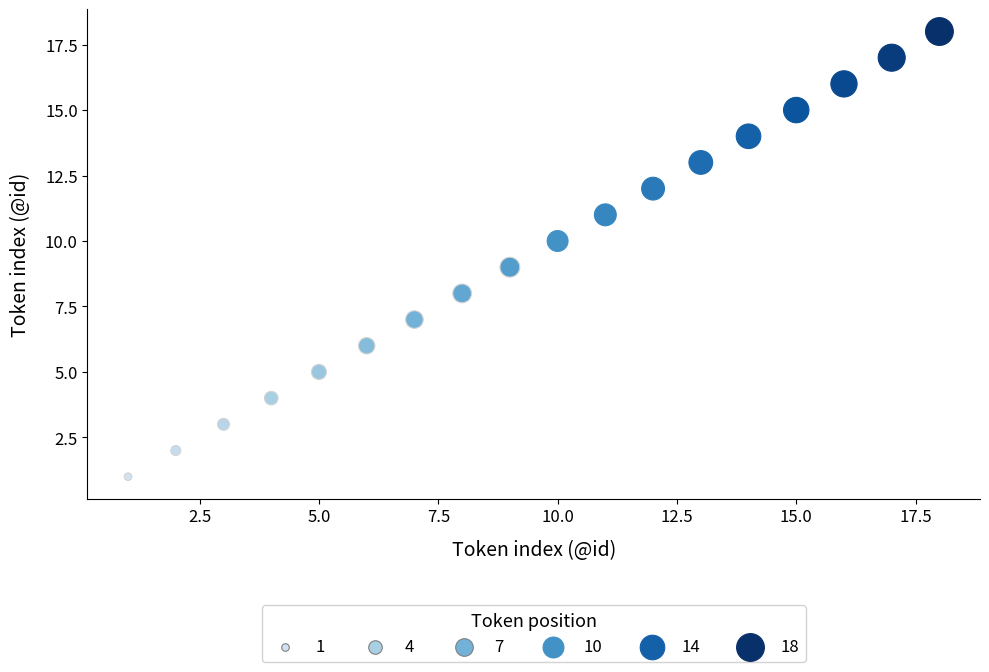

What is the range of X values (max minus min)?

17